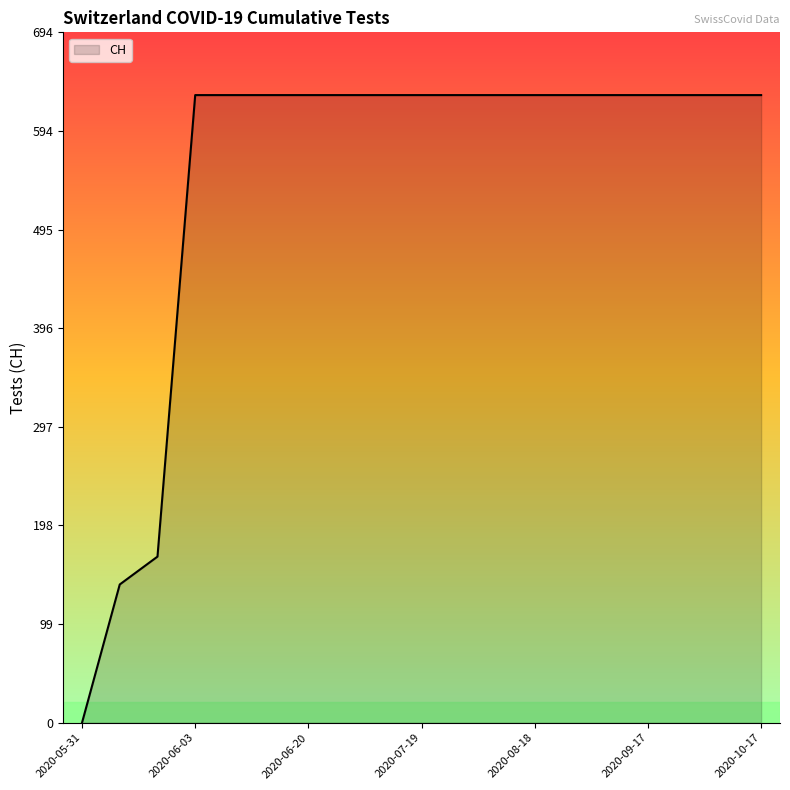

What is the greatest value displayed?

631